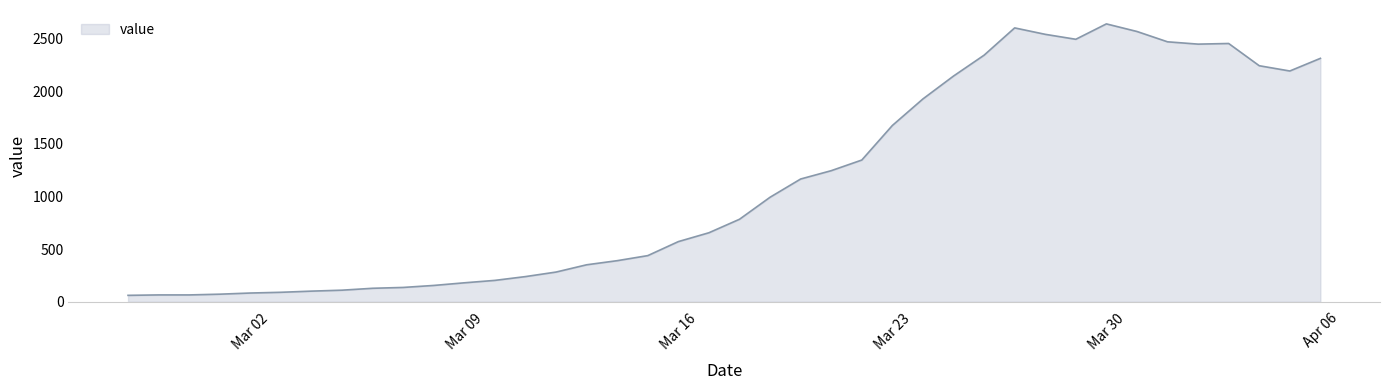

What is the smallest value displayed?

61